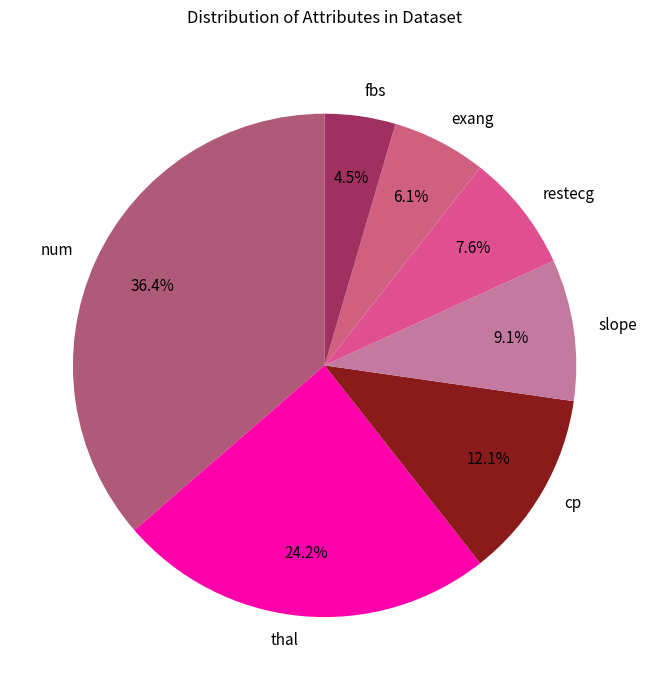

Is there a majority slice in this chart?

No